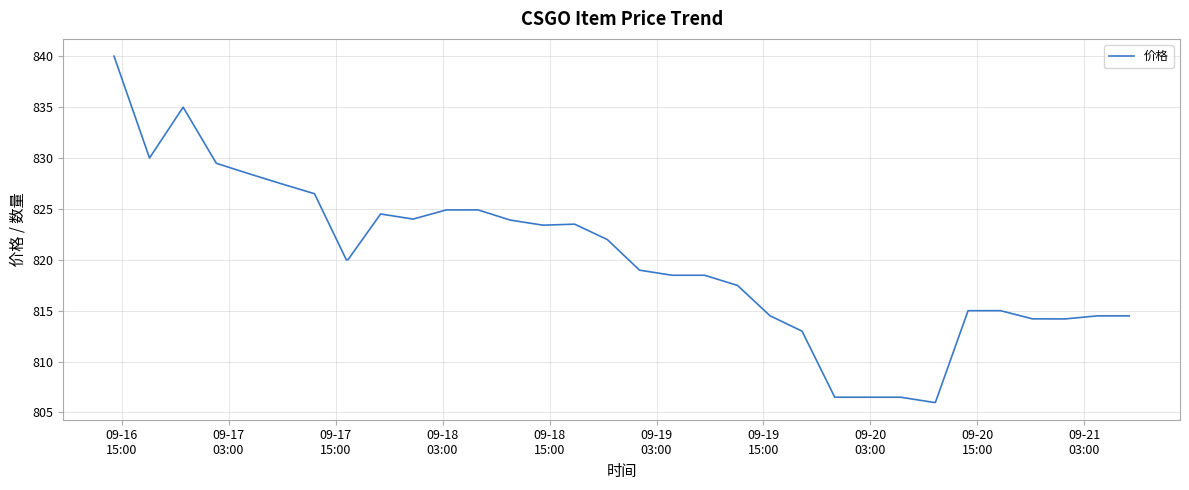

What is the difference between the maximum and minimum values?

34.0